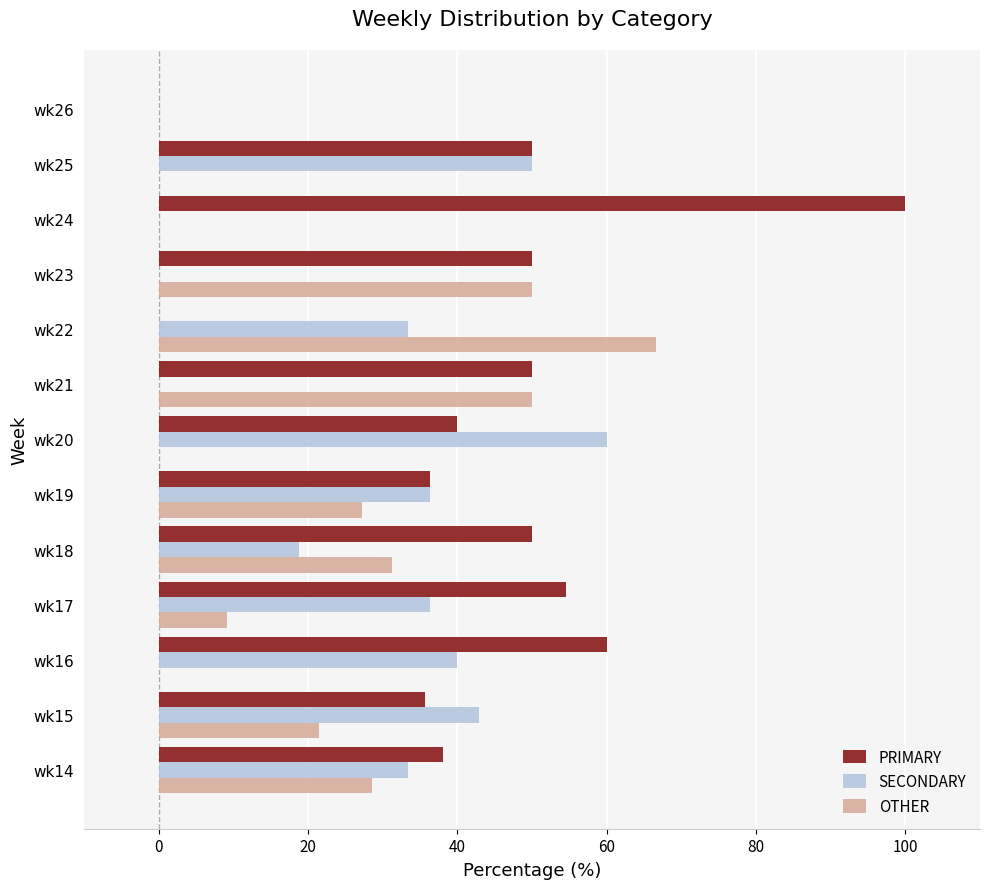

Which series changed the most between wk16 and wk18?

OTHER